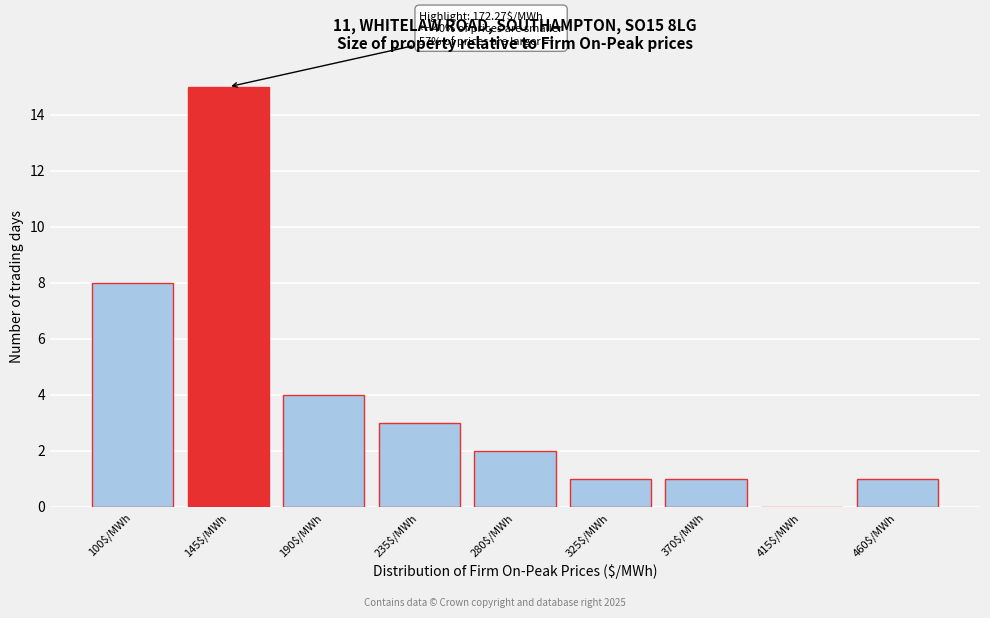

The value at 325$/MWh is 1. True or false?

True